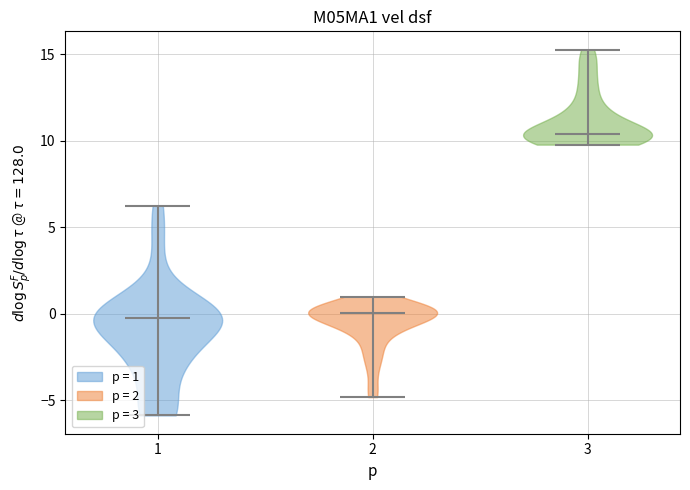

Reading left to right, read every violin against the y-axis: where its median line is, and the lowest and highest points it reaches. The values are not printed on the chart, so give them approximately, as read against the axis.

1: median line -0.5, lowest point -6.0, highest point 6.0
2: median line 0.0, lowest point -5.0, highest point 1.0
3: median line 10.5, lowest point 10.0, highest point 15.5